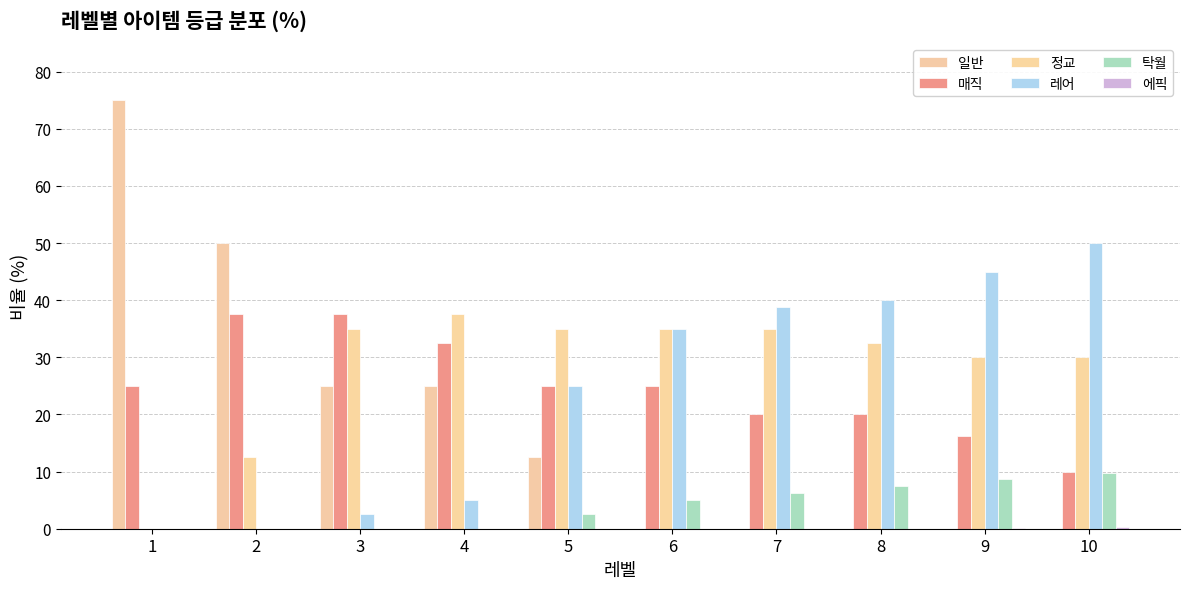

Does the chart contain stacked bars?

No